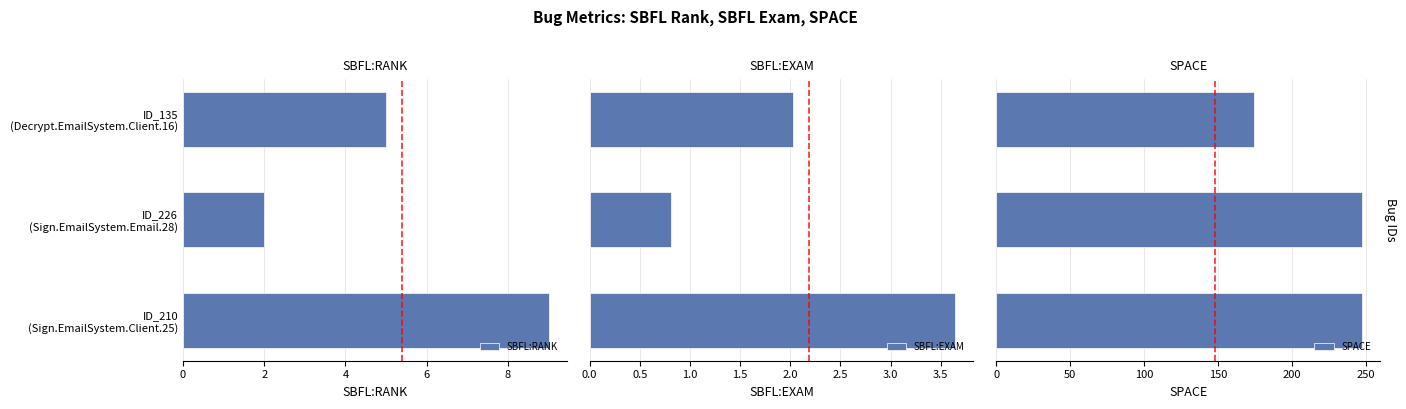

What is the highest value of the SBFL:RANK series?

9